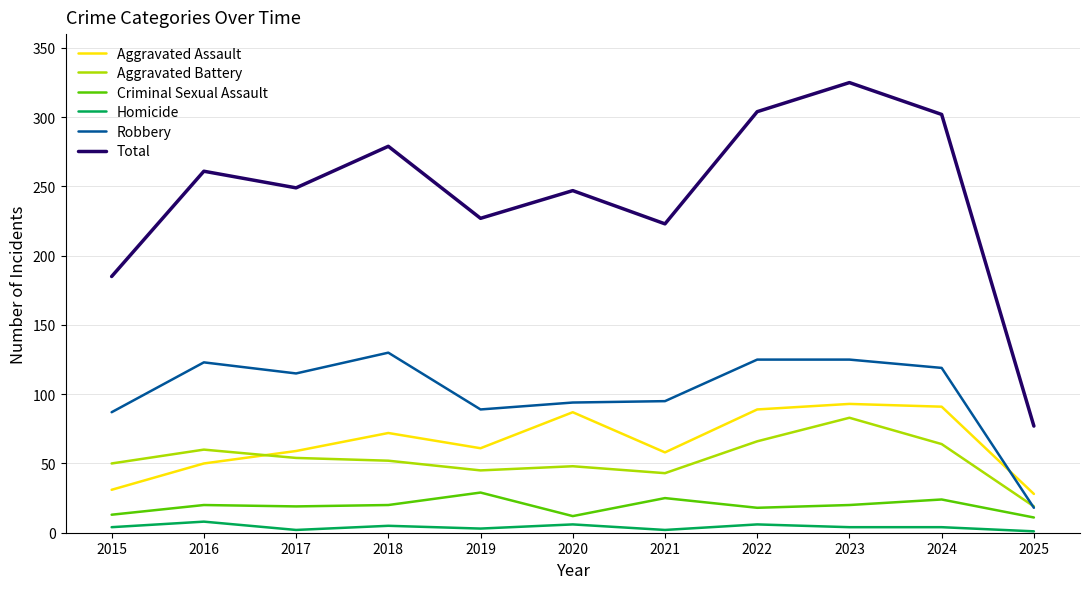

Which series has the widest spread of values?

Total